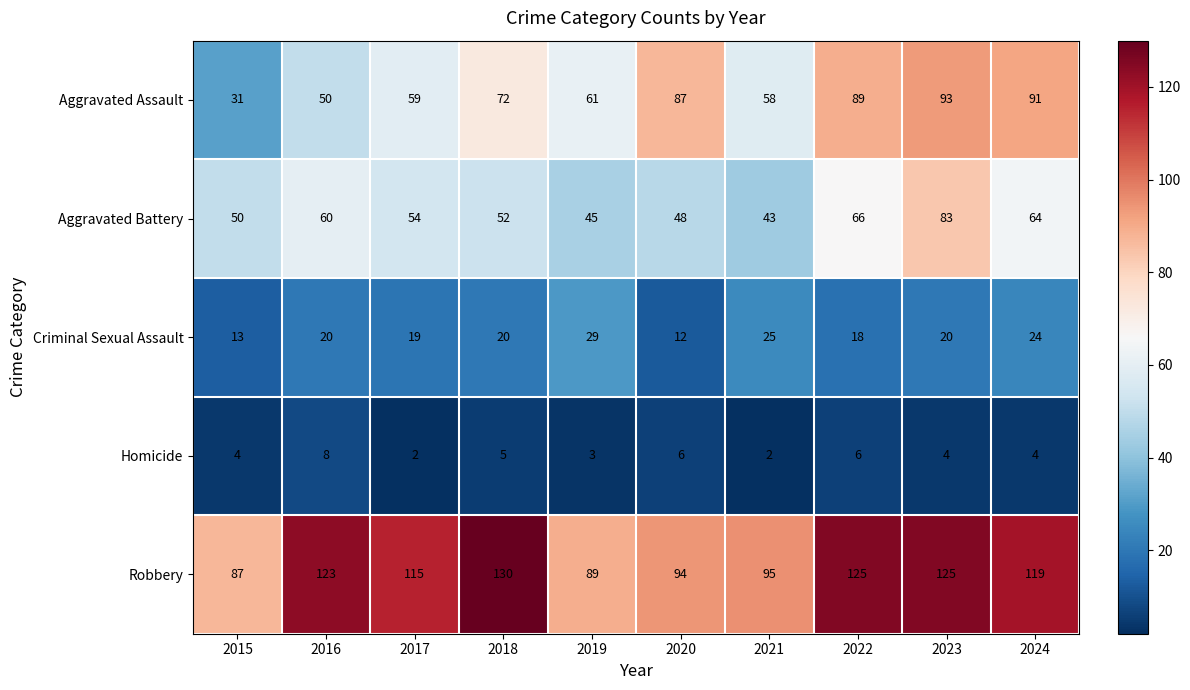

At which label is Robbery closest to 108?

2017